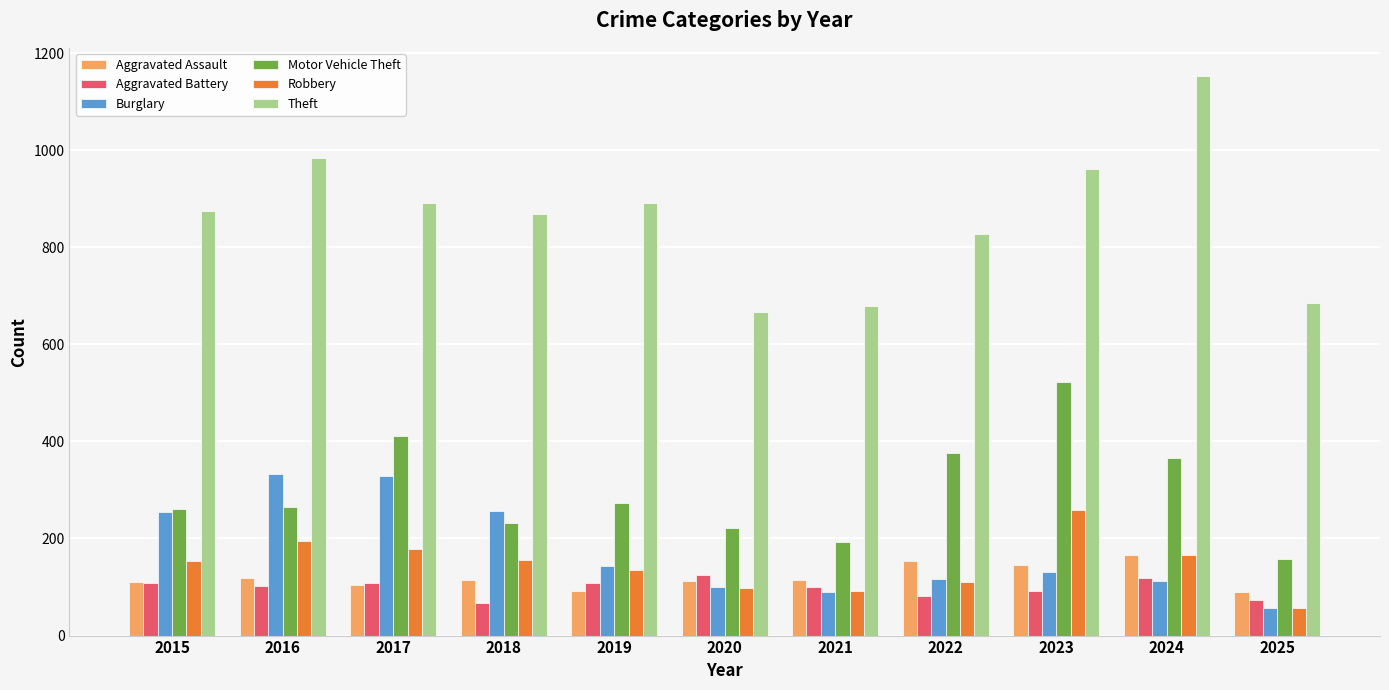

What value does the Robbery series have at 2019?

135